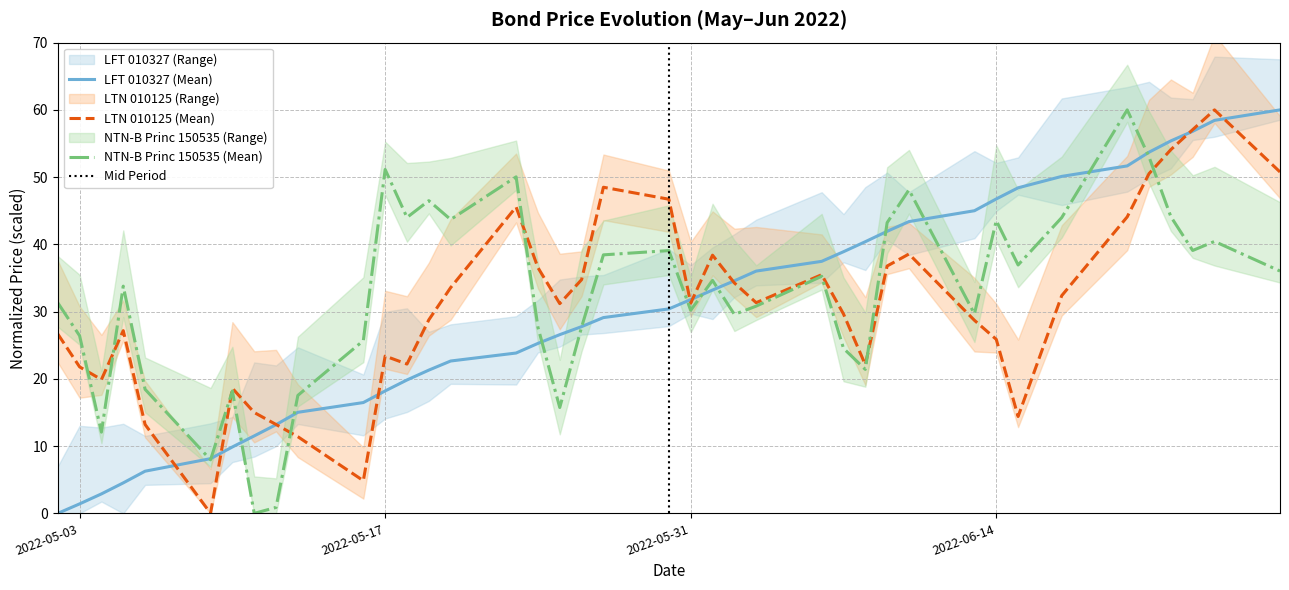

At which label is LFT 010327 closest to 30?

2022-05-30